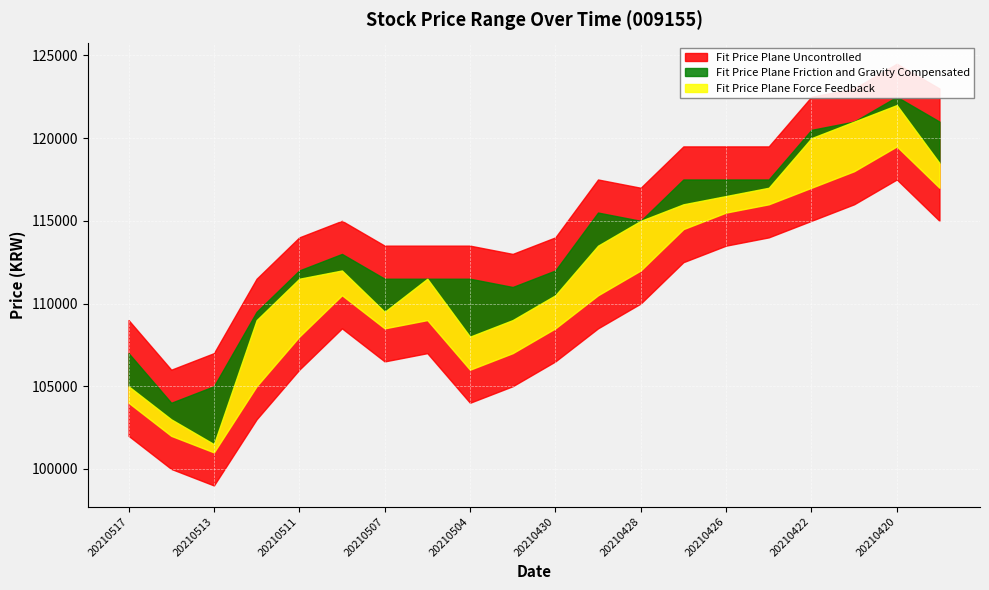

Is it true that 저가 equals 175621 at 20210507?

False